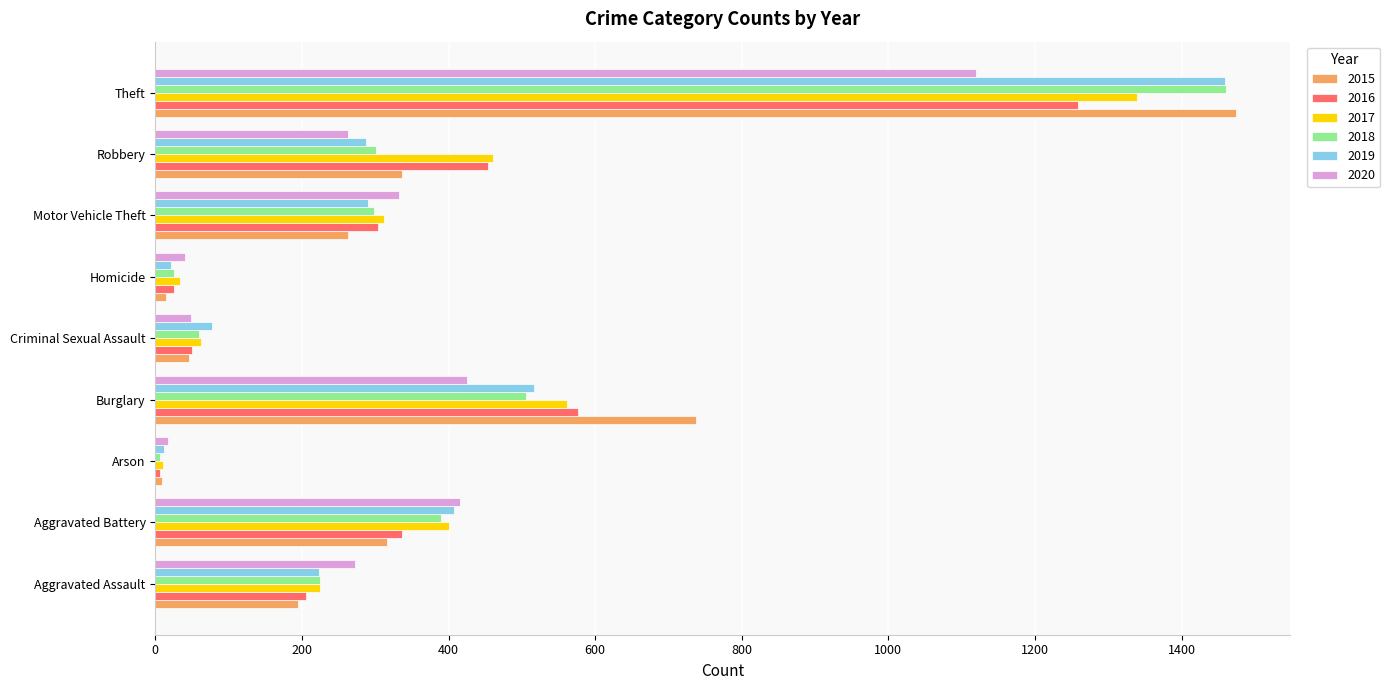

Is it true that 2016 equals 576 at Burglary?

True